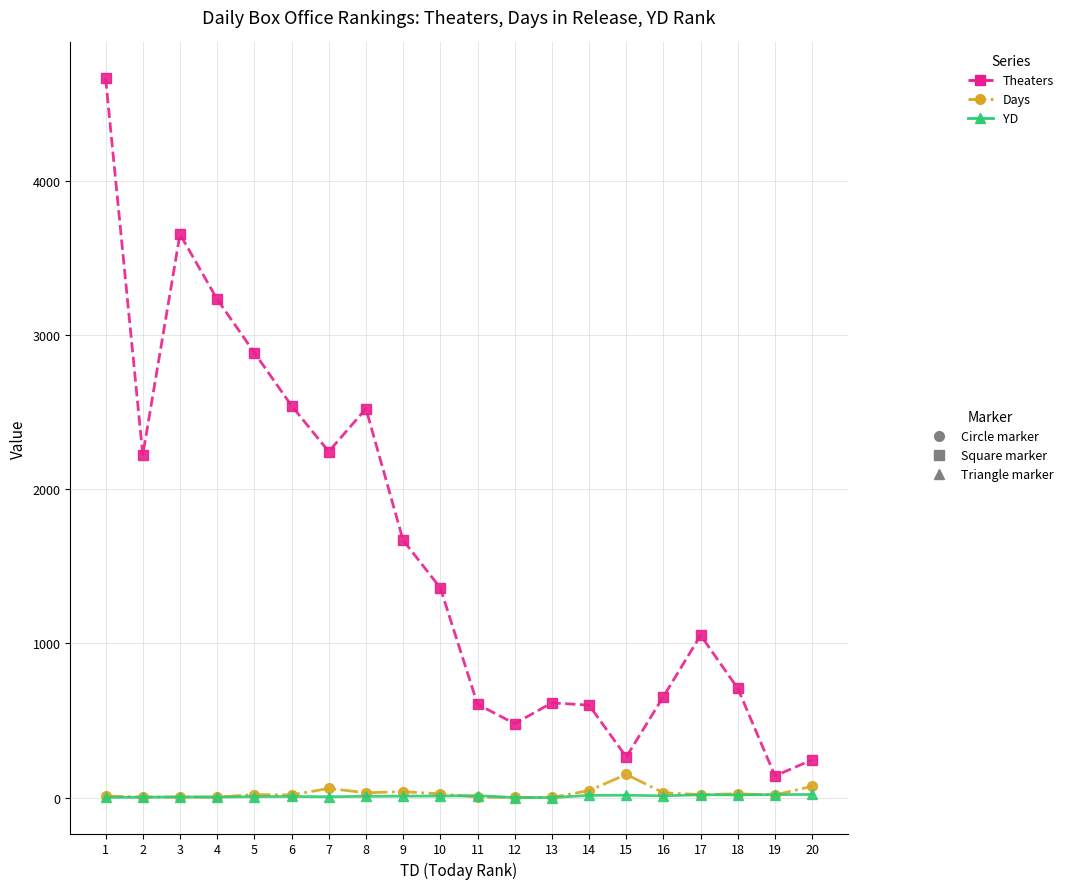

Count the number of categories in the chart.

20